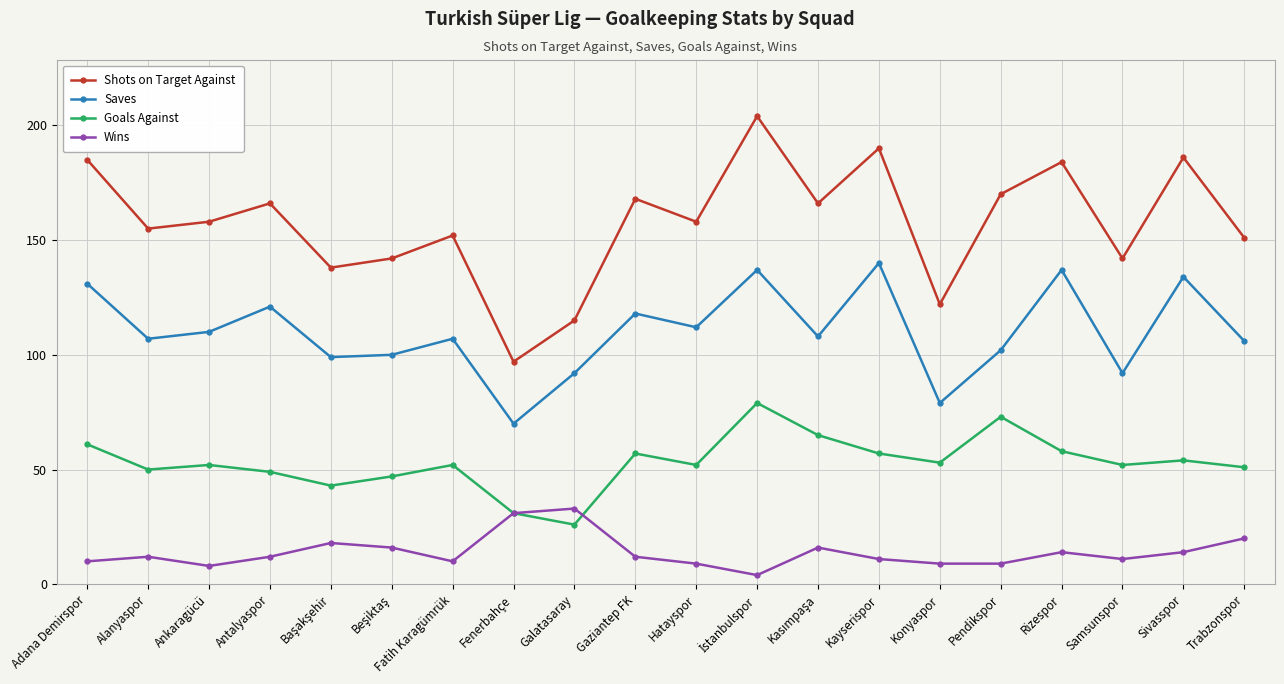

How many distinct data groups are displayed?

4